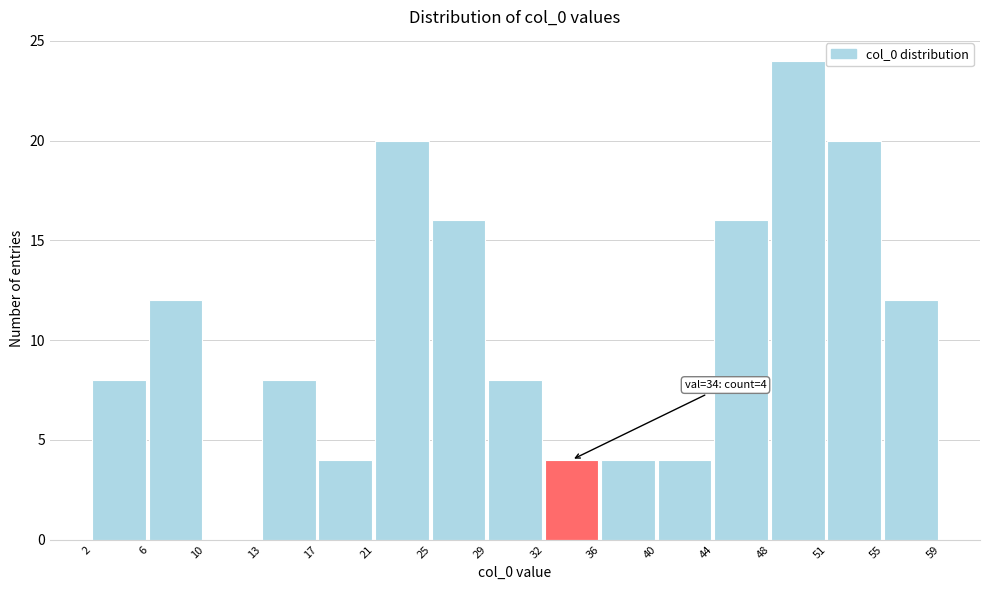

Over which range of the x-axis is the bar tallest?

48 to 51